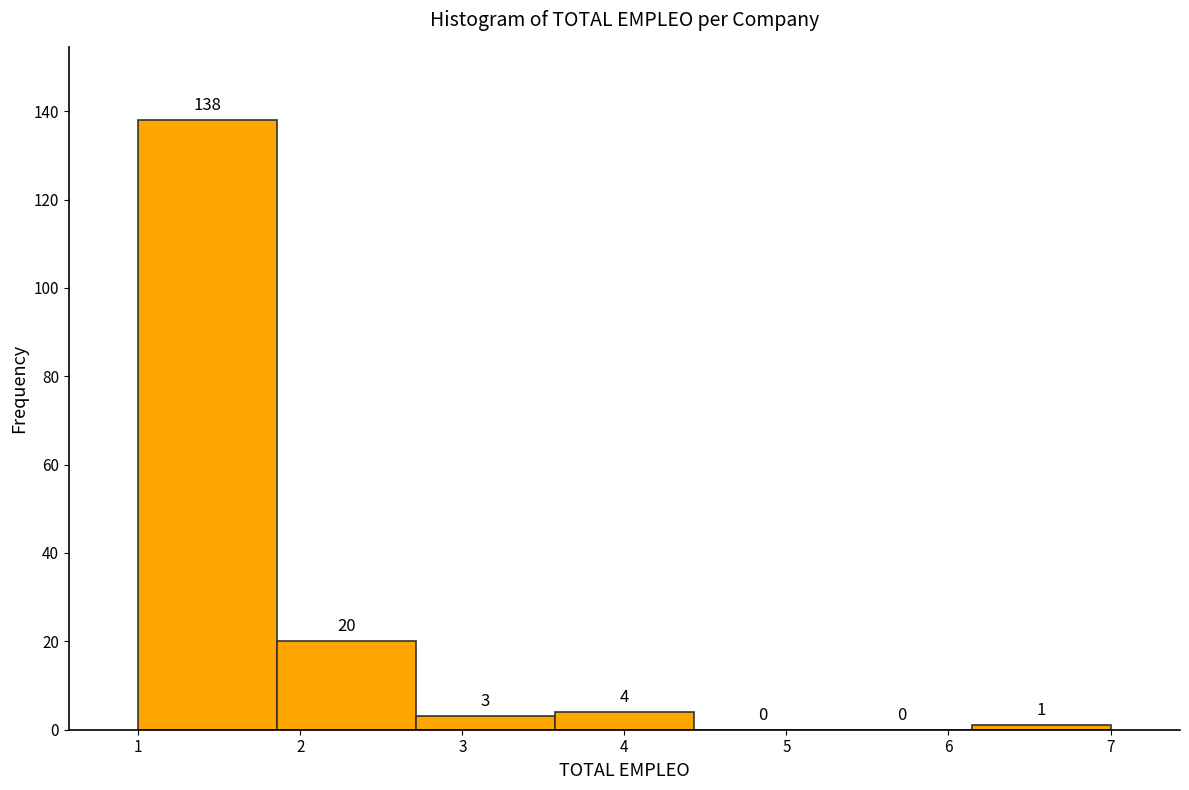

Reading left to right, list every bar in this chart as the range it spans on the x-axis followed by its height. The bar edges are not printed on the chart, so give them approximately, as read against the axis.

1.0 to 1.9: 138
1.9 to 2.7: 20
2.7 to 3.6: 3
3.6 to 4.4: 4
4.4 to 5.3: 0
5.3 to 6.1: 0
6.1 to 7.0: 1